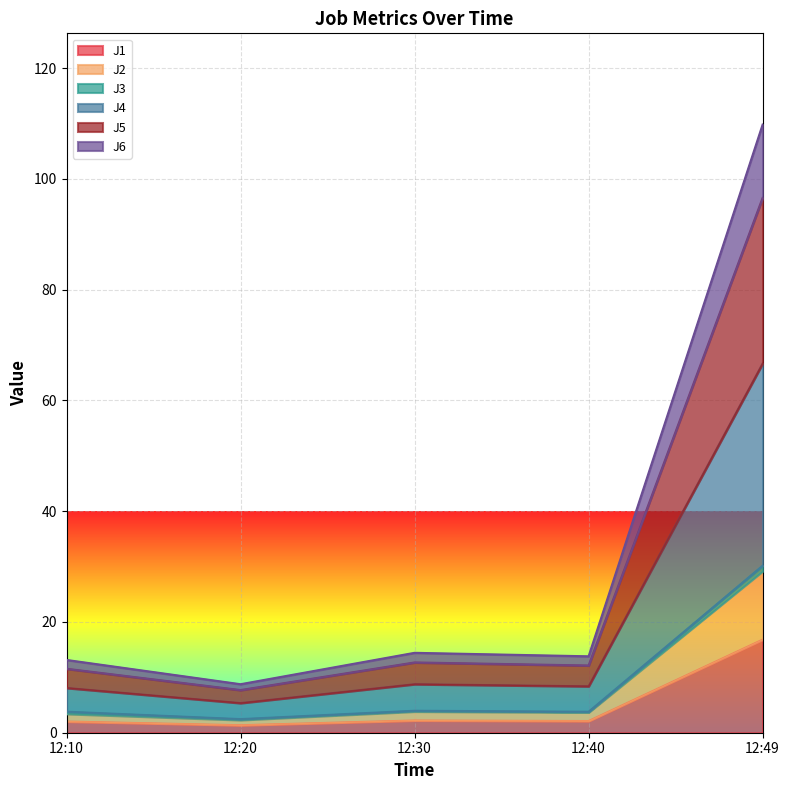

Between 12:49 and 12:20, which is larger?

12:49